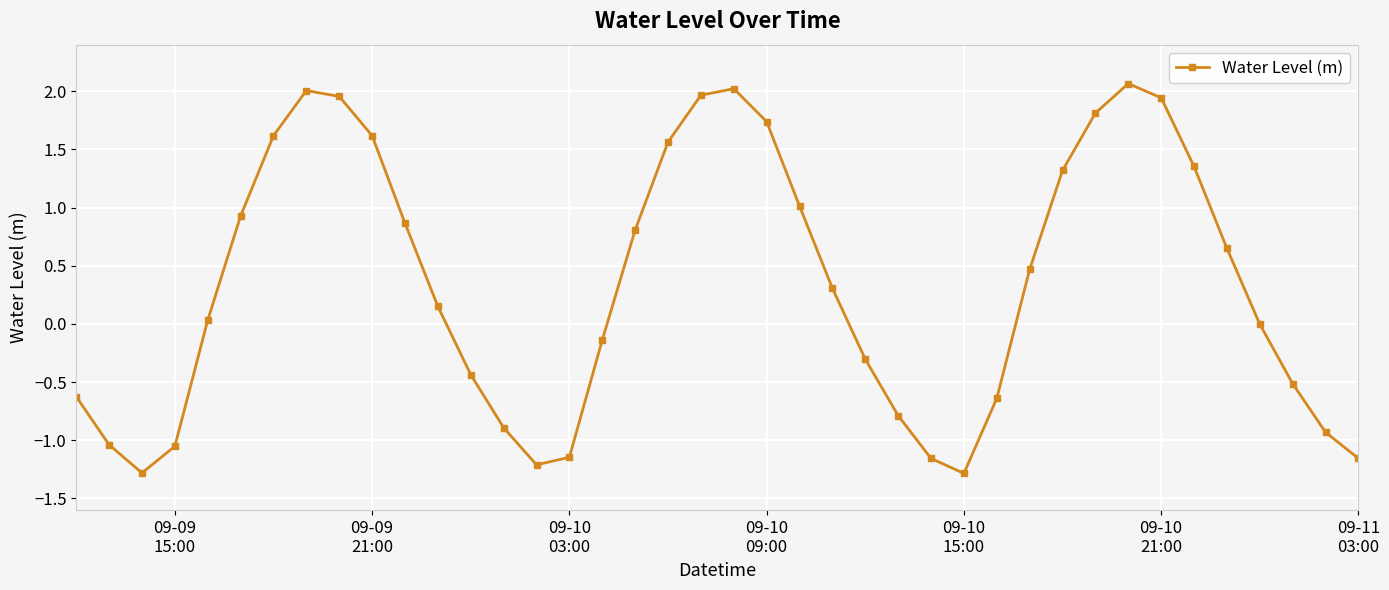

How many data points does each series have?

40